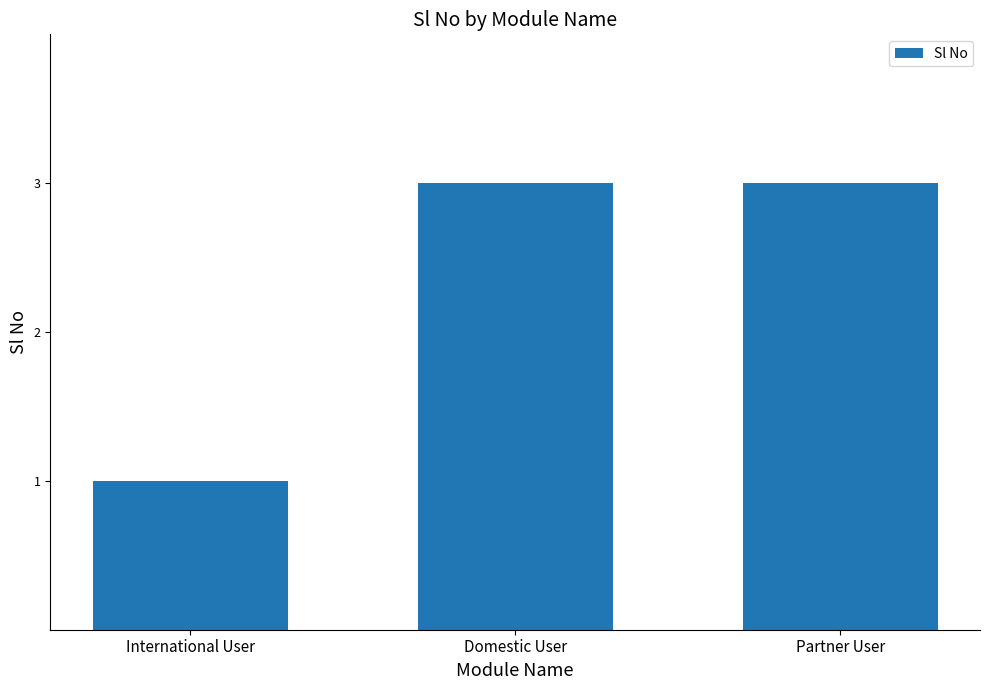

Is it true that the value at Partner User is 1?

False